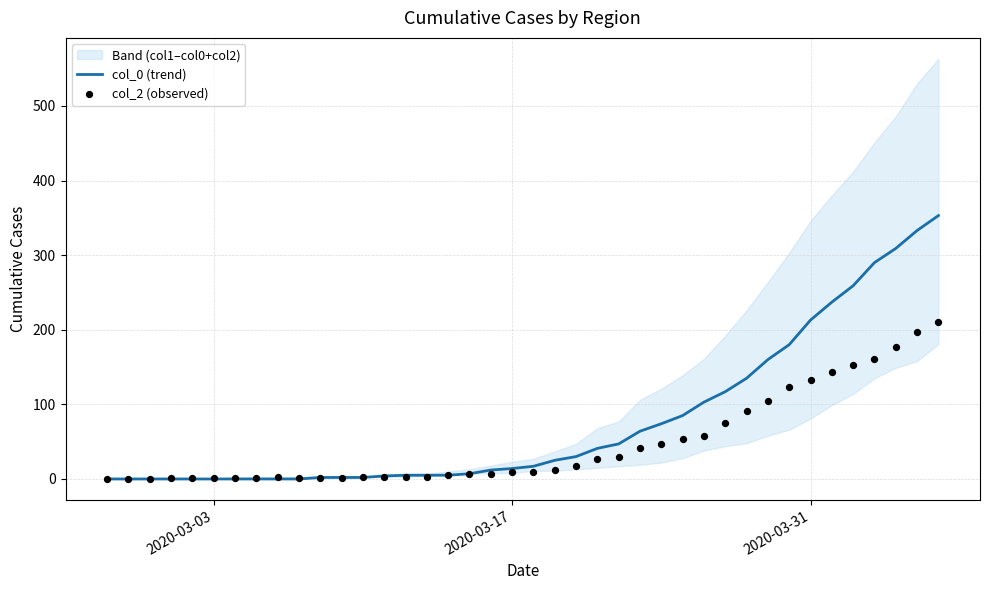

At how many categories does at least one series exceed 56?

15